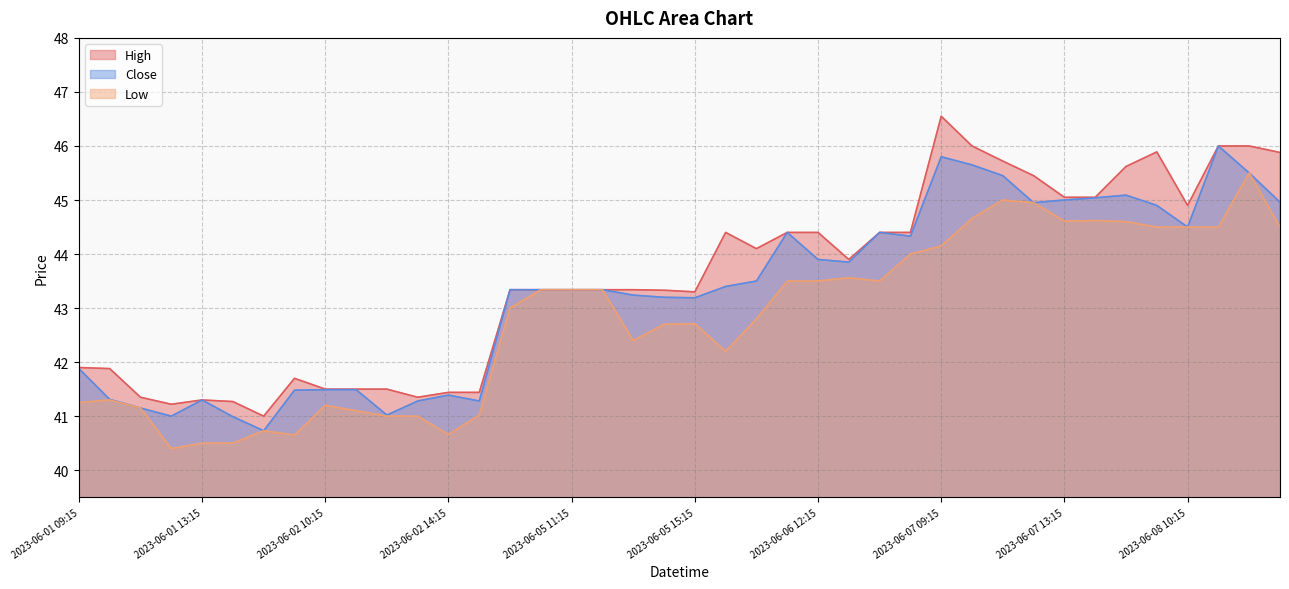

At which label does Close first exceed 43?

2023-06-05 09:15